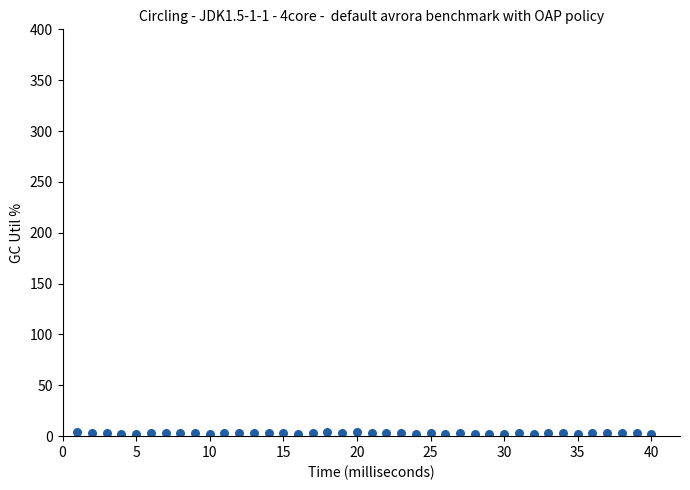

What is the range of Y values (max minus min)?

2.4